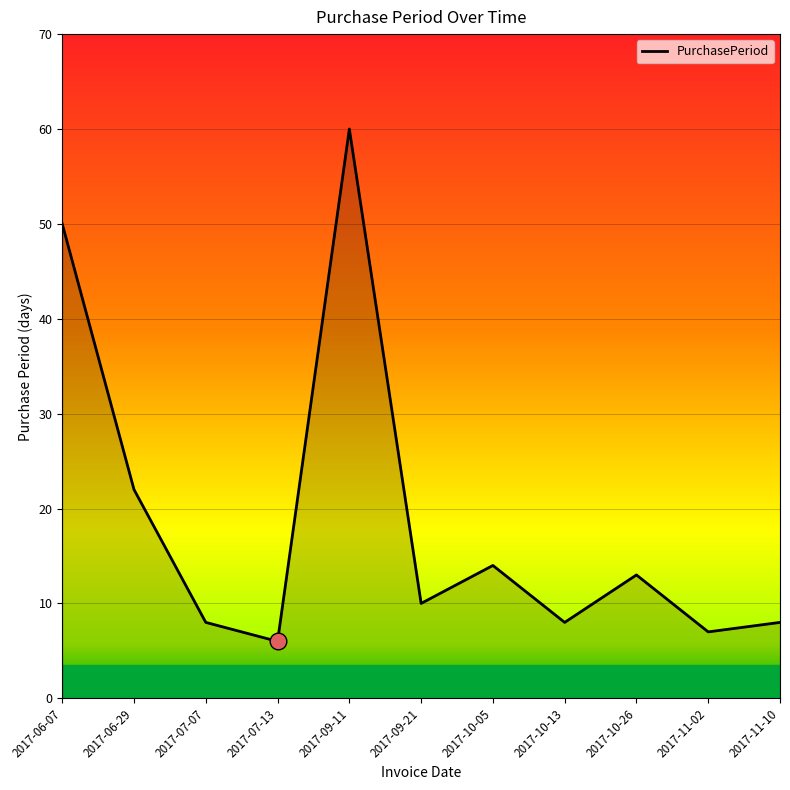

What value does the data have at 2017-06-07, to the nearest 10?

50